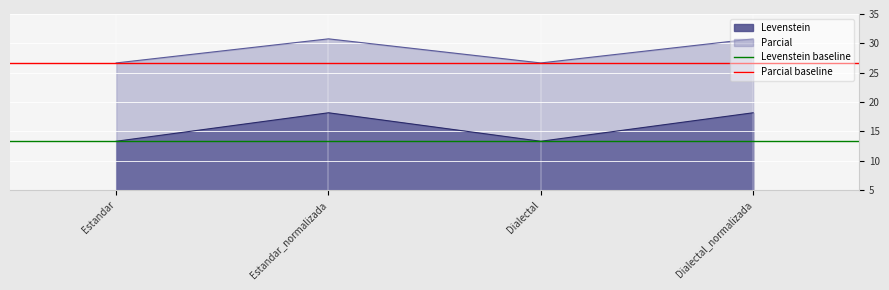

True or false: Levenstein and Parcial intersect in this chart.

False